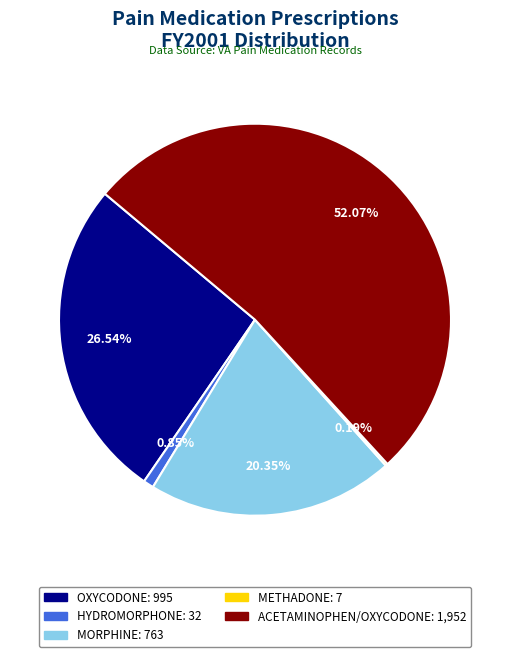

Approximately how many times larger is the value at MORPHINE compared to ACETAMINOPHEN/OXYCODONE?

0.4